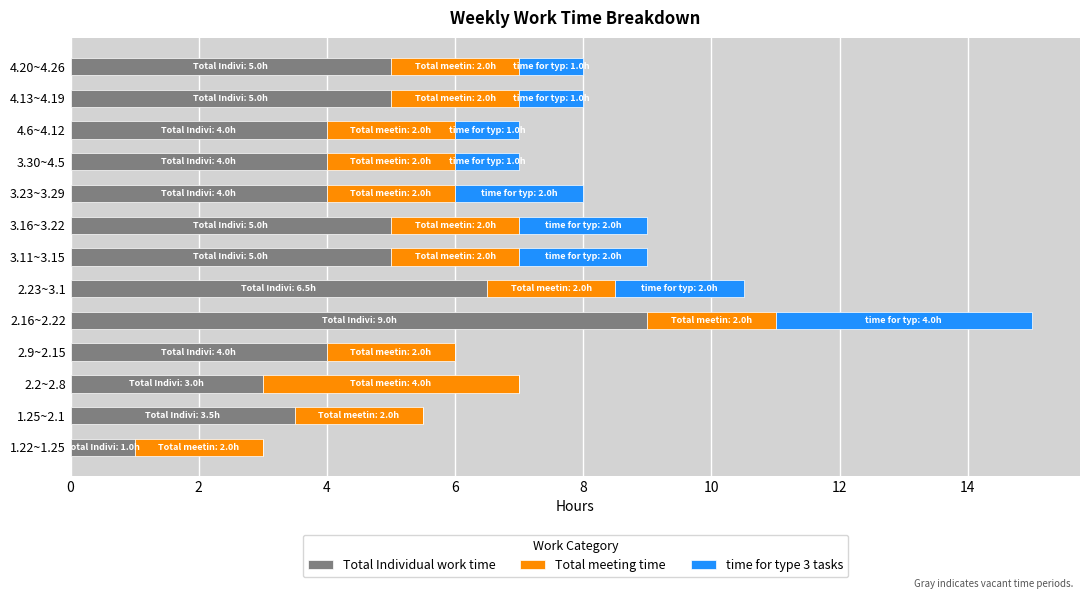

Is it true that Total Individual work time equals 2.0 at 1.25~2.1?

False